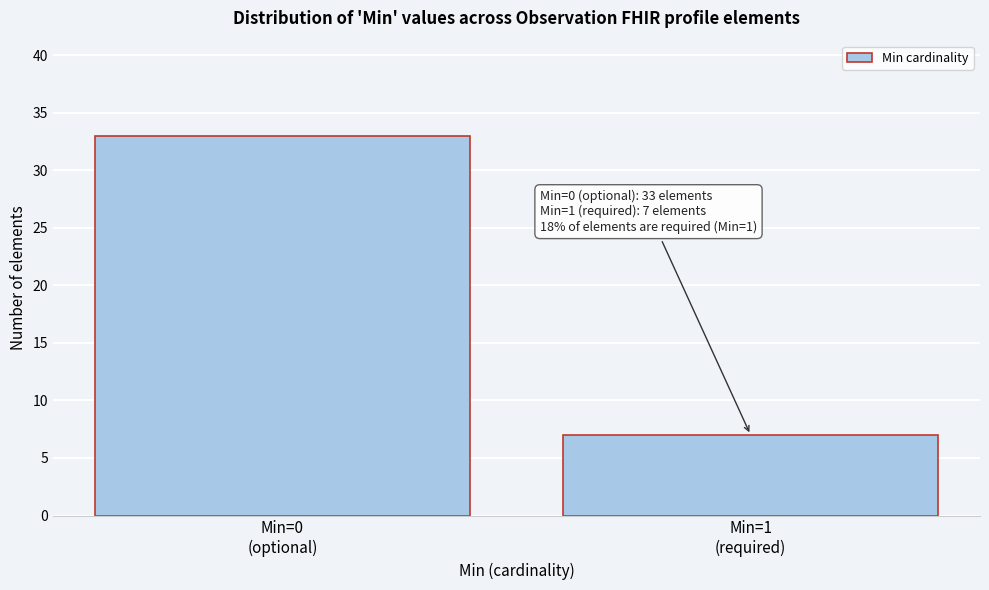

Reading left to right, list all the values displayed in this chart.

33	7